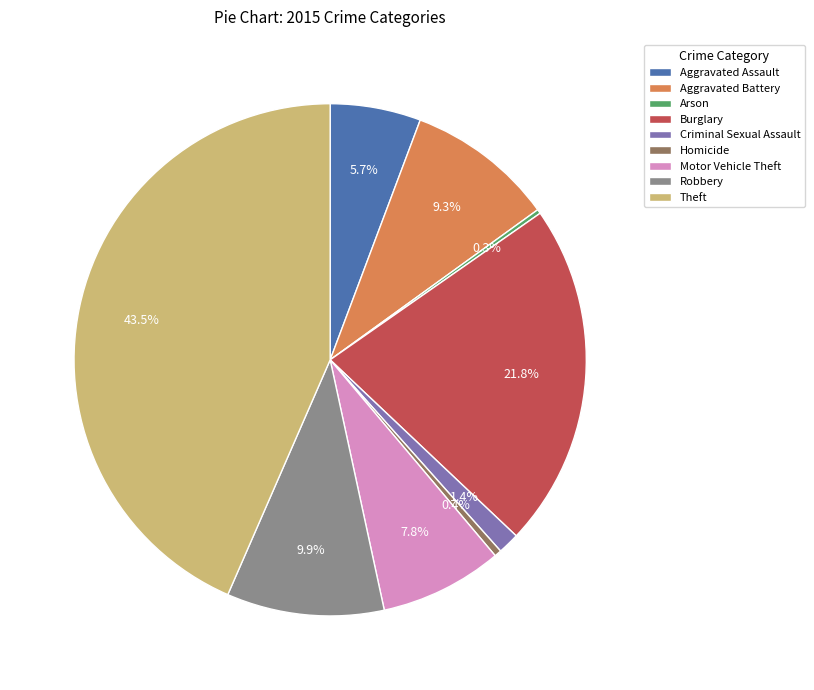

What percentage is NOT represented by Theft?

56.5%